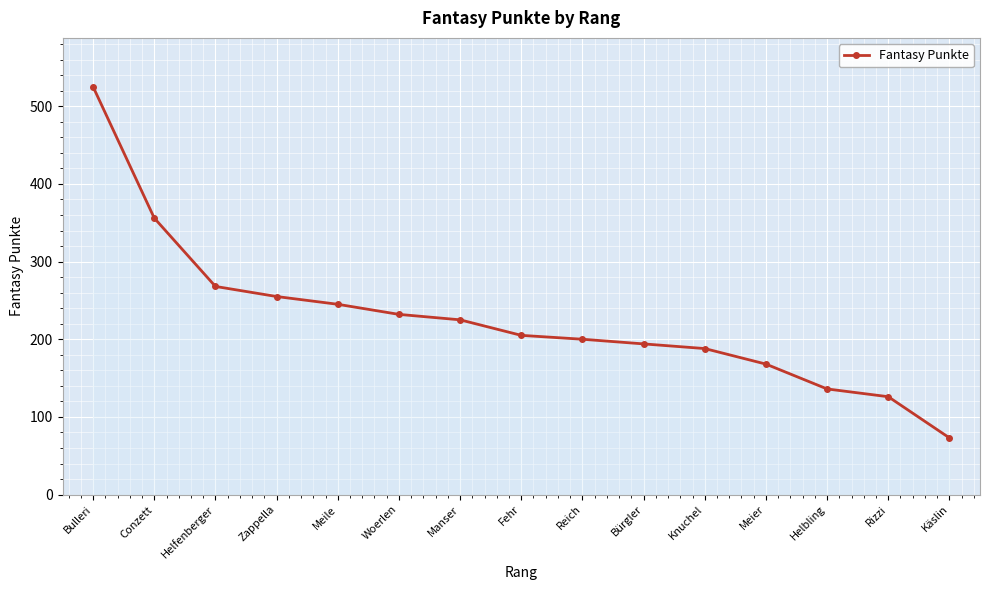

True or false: the data shows 31 at Rizzi.

False